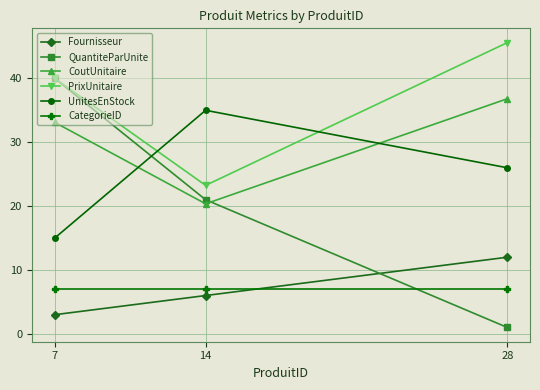

What is the minimum value shown in the chart?

1.0